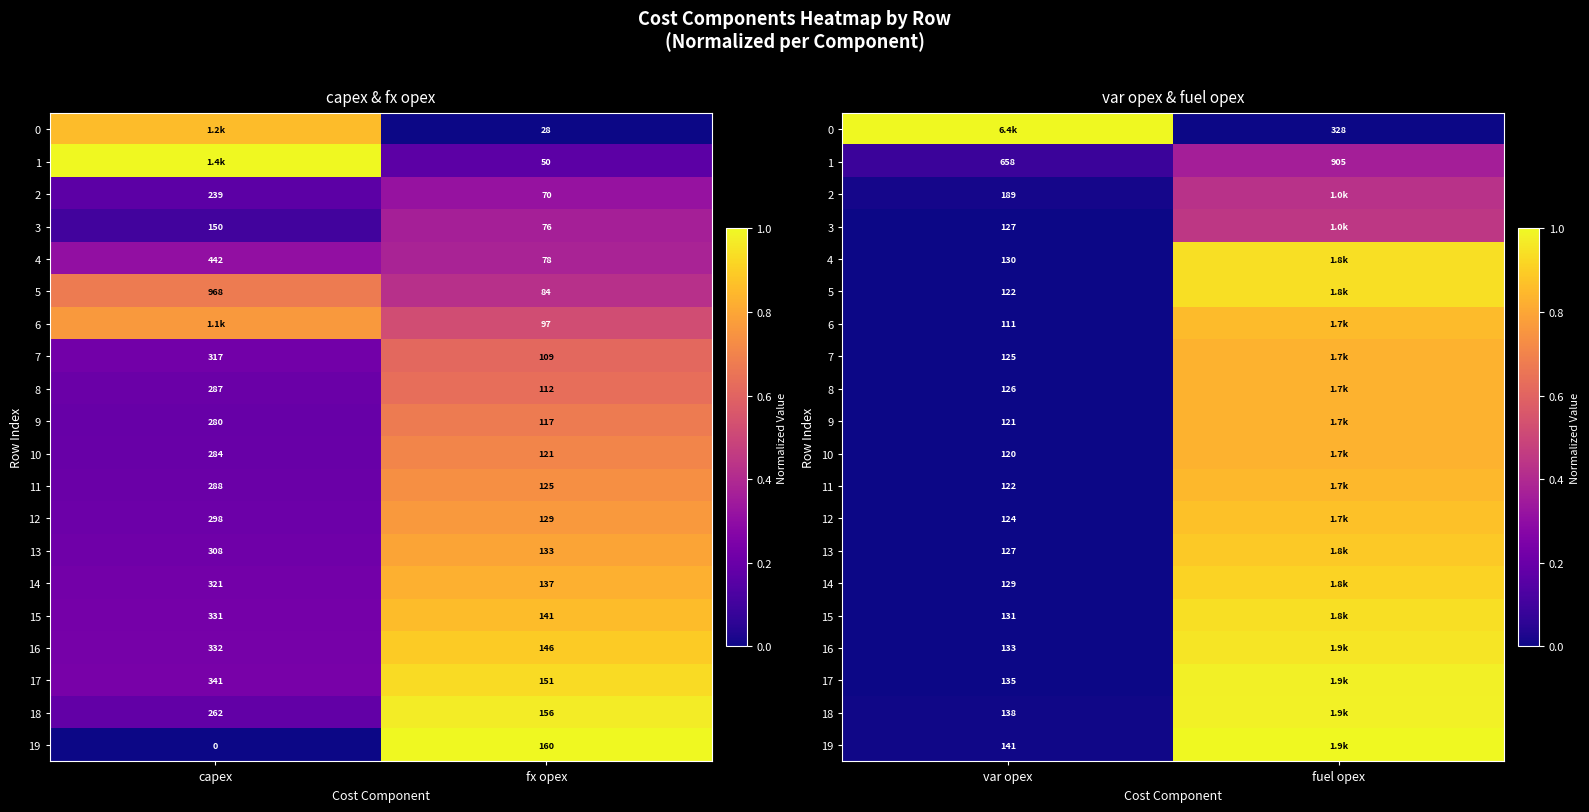

How many series are shown in this chart?

20